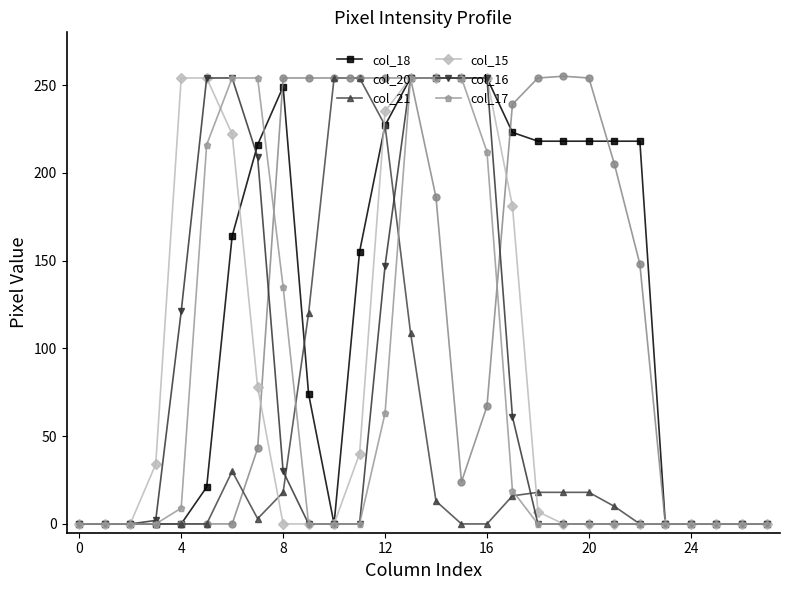

At how many categories does at least one series exceed 85?

19